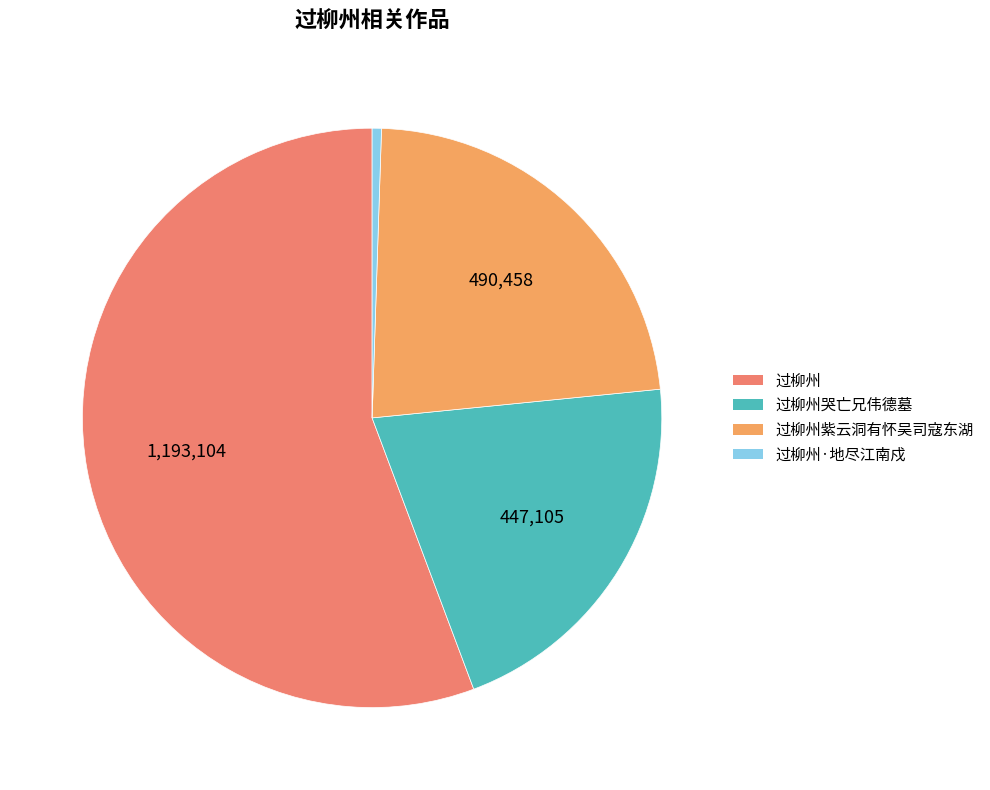

Is there a majority slice in this chart?

Yes